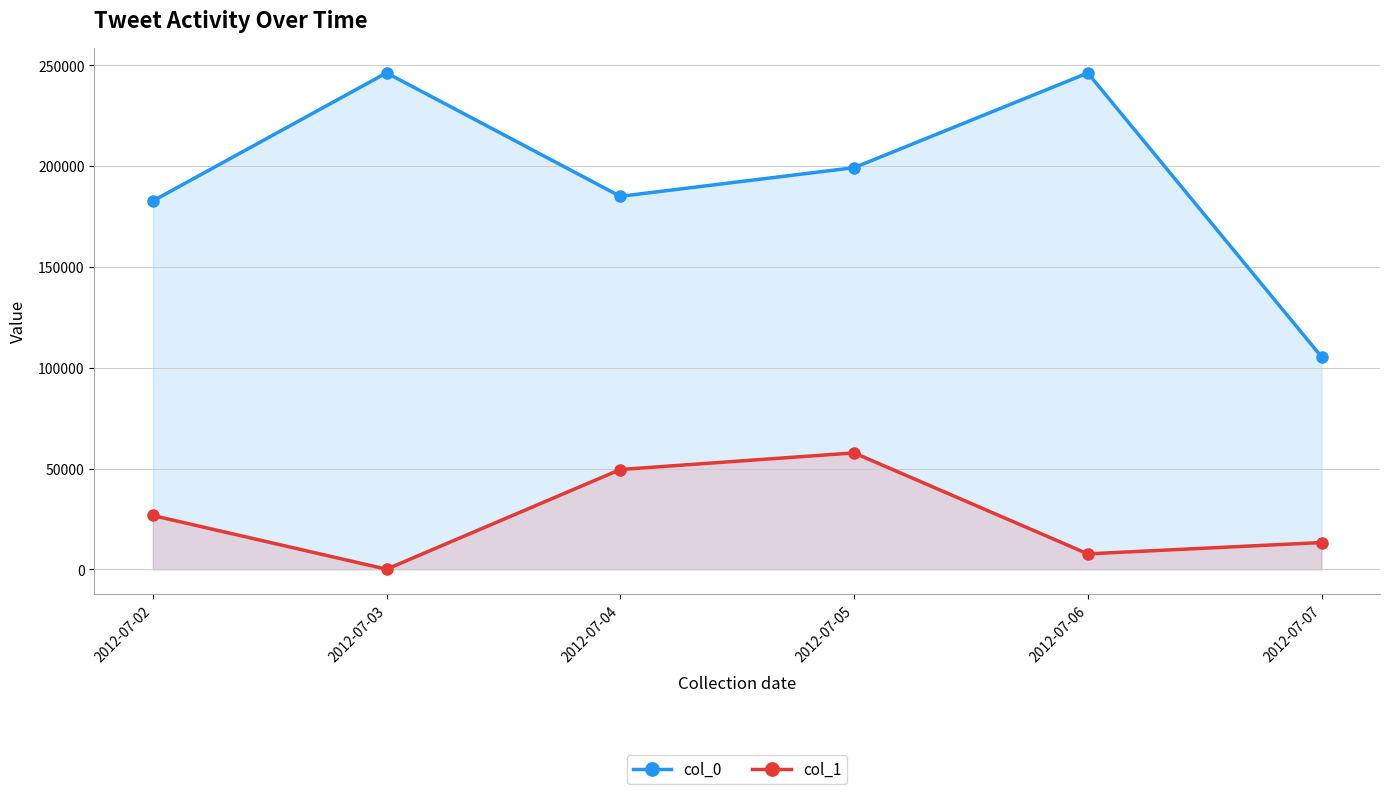

What is the value of the col_1 point at the 6th from the left?

13330.0